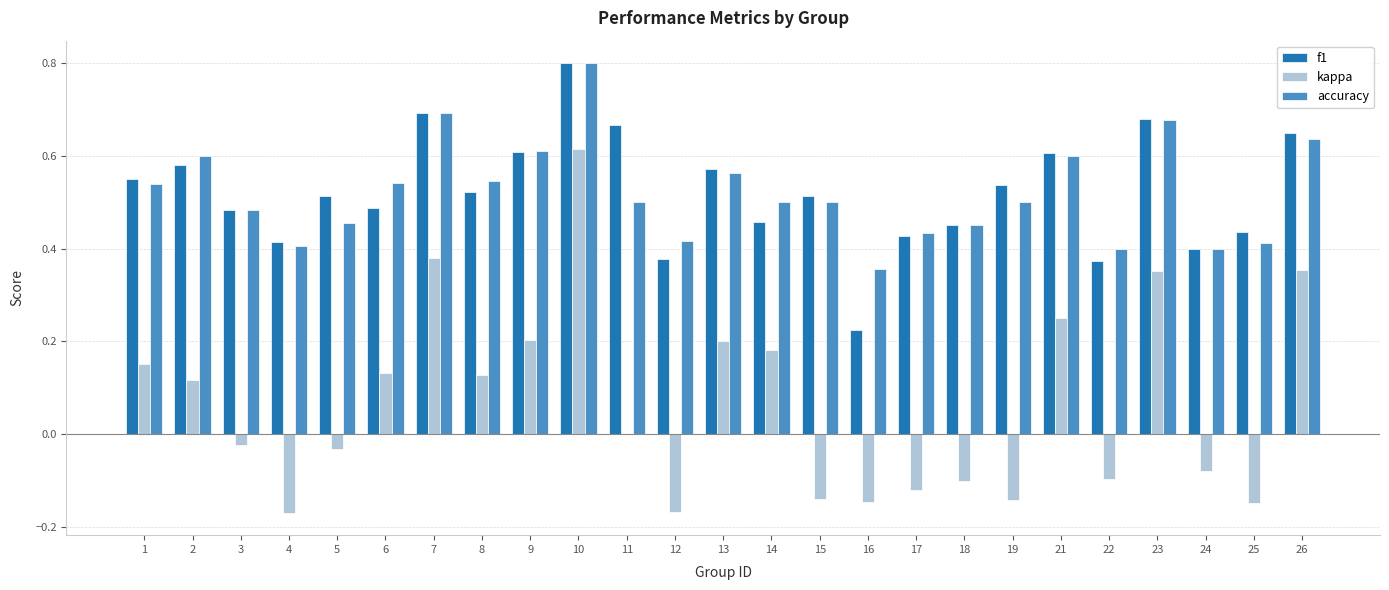

True or false: f1 has a value of 0.1 at 3.

False